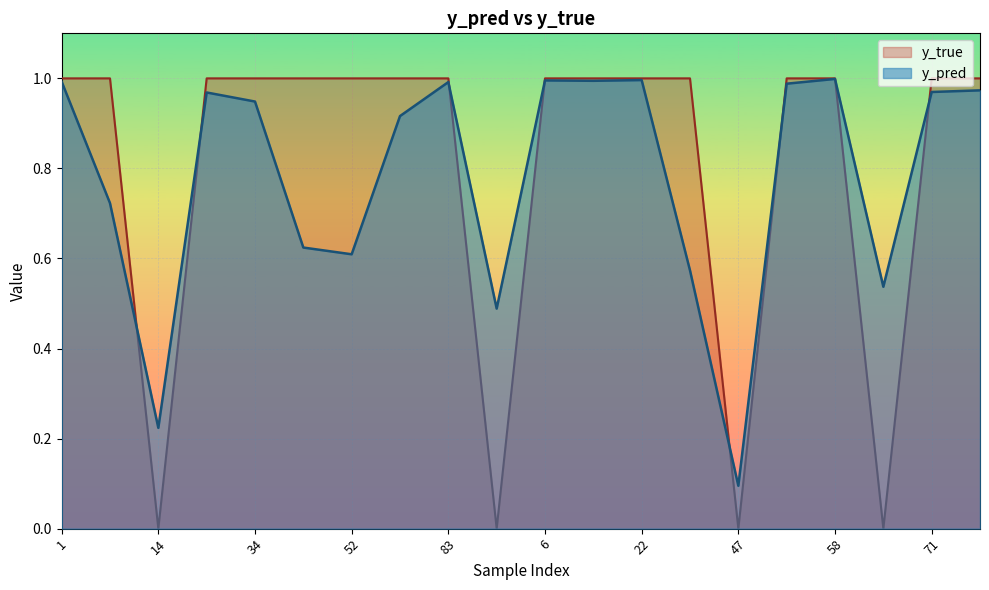

List the labels in order of y_pred value, largest first.

58, 22, 6, 9, 1, 83, 50, 95, 71, 24, 34, 80, 8, 43, 52, 41, 59, 91, 14, 47